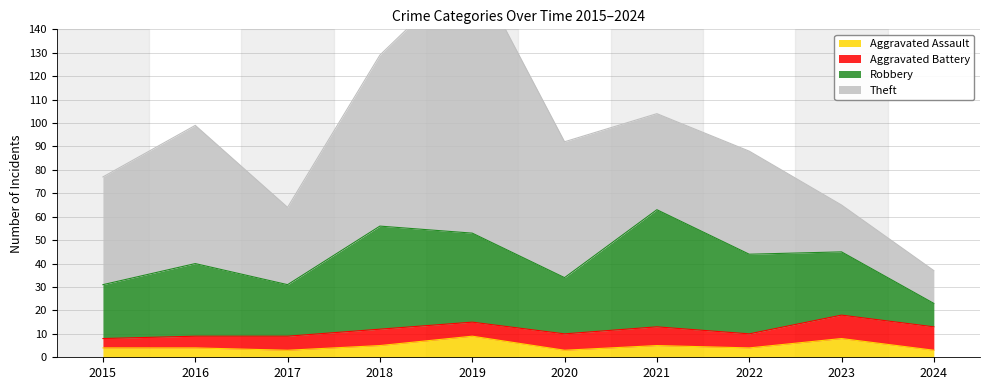

In Theft, how many points are higher than both neighbors (excluding endpoints)?

3